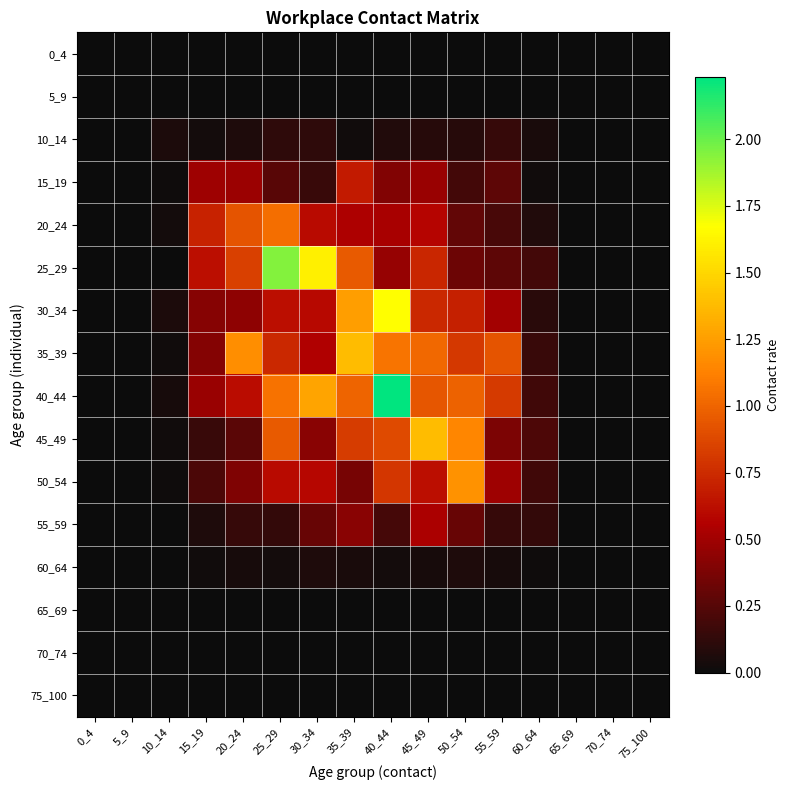

Reading left to right, extract all data points from this chart.

0_4: 0_4=0.0	5_9=0.0	10_14=0.0	15_19=0.0	20_24=0.0	25_29=0.0	30_34=0.0	35_39=0.0	40_44=0.0	45_49=0.0	50_54=0.0	55_59=0.0	60_64=0.0	65_69=0.0	70_74=0.0	75_100=0.0
5_9: 0_4=0.0	5_9=0.0	10_14=0.0	15_19=0.0	20_24=0.0	25_29=0.0	30_34=0.0	35_39=0.0	40_44=0.0	45_49=0.0	50_54=0.0	55_59=0.0	60_64=0.0	65_69=0.0	70_74=0.0	75_100=0.0
10_14: 0_4=0.0	5_9=0.0	10_14=0.1	15_19=0.0	20_24=0.1	25_29=0.1	30_34=0.1	35_39=0.0	40_44=0.1	45_49=0.1	50_54=0.1	55_59=0.1	60_64=0.0	65_69=0.0	70_74=0.0	75_100=0.0
15_19: 0_4=0.0	5_9=0.0	10_14=0.0	15_19=0.5	20_24=0.5	25_29=0.3	30_34=0.2	35_39=0.7	40_44=0.4	45_49=0.5	50_54=0.2	55_59=0.3	60_64=0.0	65_69=0.0	70_74=0.0	75_100=0.0
20_24: 0_4=0.0	5_9=0.0	10_14=0.0	15_19=0.7	20_24=0.9	25_29=1.0	30_34=0.6	35_39=0.5	40_44=0.5	45_49=0.6	50_54=0.3	55_59=0.2	60_64=0.1	65_69=0.0	70_74=0.0	75_100=0.0
25_29: 0_4=0.0	5_9=0.0	10_14=0.0	15_19=0.6	20_24=0.8	25_29=1.9	30_34=1.6	35_39=1.0	40_44=0.5	45_49=0.7	50_54=0.3	55_59=0.3	60_64=0.2	65_69=0.0	70_74=0.0	75_100=0.0
30_34: 0_4=0.0	5_9=0.0	10_14=0.1	15_19=0.4	20_24=0.4	25_29=0.6	30_34=0.6	35_39=1.3	40_44=1.7	45_49=0.7	50_54=0.7	55_59=0.5	60_64=0.1	65_69=0.0	70_74=0.0	75_100=0.0
35_39: 0_4=0.0	5_9=0.0	10_14=0.0	15_19=0.4	20_24=1.2	25_29=0.7	30_34=0.6	35_39=1.4	40_44=1.1	45_49=1.0	50_54=0.8	55_59=0.9	60_64=0.2	65_69=0.0	70_74=0.0	75_100=0.0
40_44: 0_4=0.0	5_9=0.0	10_14=0.0	15_19=0.5	20_24=0.6	25_29=1.1	30_34=1.3	35_39=1.0	40_44=2.2	45_49=0.9	50_54=1.0	55_59=0.8	60_64=0.2	65_69=0.0	70_74=0.0	75_100=0.0
45_49: 0_4=0.0	5_9=0.0	10_14=0.0	15_19=0.2	20_24=0.3	25_29=1.0	30_34=0.4	35_39=0.8	40_44=0.9	45_49=1.4	50_54=1.2	55_59=0.4	60_64=0.2	65_69=0.0	70_74=0.0	75_100=0.0
50_54: 0_4=0.0	5_9=0.0	10_14=0.0	15_19=0.2	20_24=0.4	25_29=0.6	30_34=0.6	35_39=0.4	40_44=0.8	45_49=0.6	50_54=1.2	55_59=0.5	60_64=0.2	65_69=0.0	70_74=0.0	75_100=0.0
55_59: 0_4=0.0	5_9=0.0	10_14=0.0	15_19=0.1	20_24=0.1	25_29=0.1	30_34=0.3	35_39=0.4	40_44=0.2	45_49=0.5	50_54=0.3	55_59=0.1	60_64=0.1	65_69=0.0	70_74=0.0	75_100=0.0
60_64: 0_4=0.0	5_9=0.0	10_14=0.0	15_19=0.0	20_24=0.0	25_29=0.0	30_34=0.1	35_39=0.0	40_44=0.0	45_49=0.0	50_54=0.1	55_59=0.0	60_64=0.0	65_69=0.0	70_74=0.0	75_100=0.0
65_69: 0_4=0.0	5_9=0.0	10_14=0.0	15_19=0.0	20_24=0.0	25_29=0.0	30_34=0.0	35_39=0.0	40_44=0.0	45_49=0.0	50_54=0.0	55_59=0.0	60_64=0.0	65_69=0.0	70_74=0.0	75_100=0.0
70_74: 0_4=0.0	5_9=0.0	10_14=0.0	15_19=0.0	20_24=0.0	25_29=0.0	30_34=0.0	35_39=0.0	40_44=0.0	45_49=0.0	50_54=0.0	55_59=0.0	60_64=0.0	65_69=0.0	70_74=0.0	75_100=0.0
75_100: 0_4=0.0	5_9=0.0	10_14=0.0	15_19=0.0	20_24=0.0	25_29=0.0	30_34=0.0	35_39=0.0	40_44=0.0	45_49=0.0	50_54=0.0	55_59=0.0	60_64=0.0	65_69=0.0	70_74=0.0	75_100=0.0